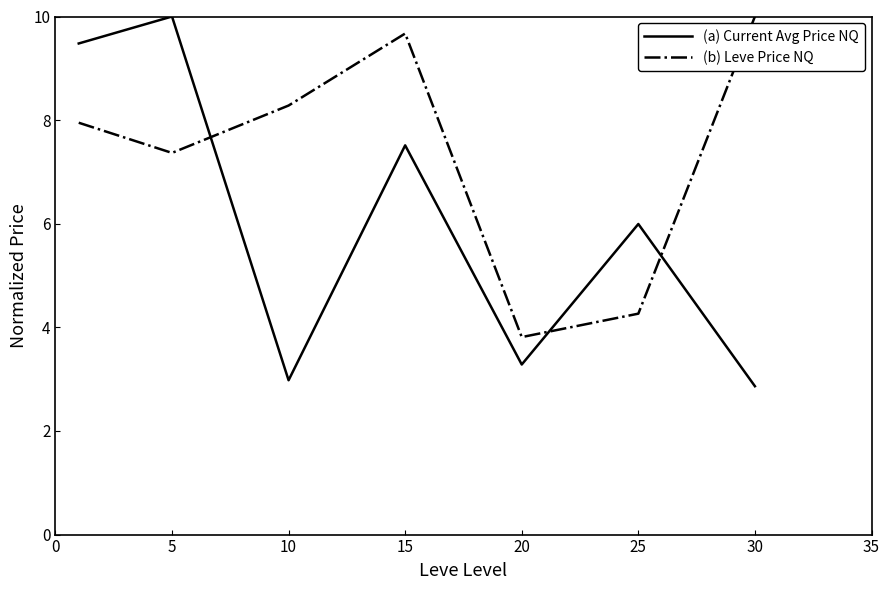

What is the minimum value for (b) Leve Price NQ?

3.8